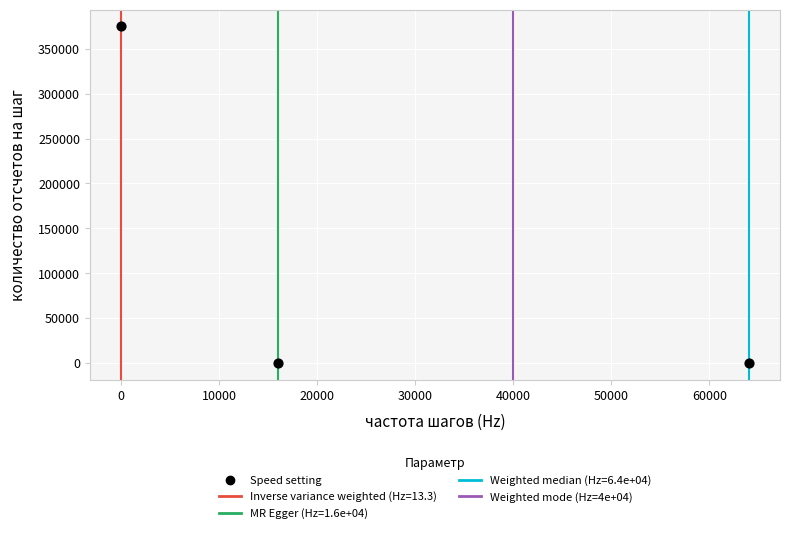

What is the range of Y values (max minus min)?

374921.9